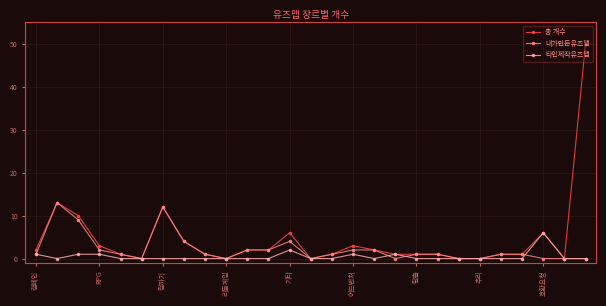

What is the highest value of the 내가만든유즈맵 series?

13